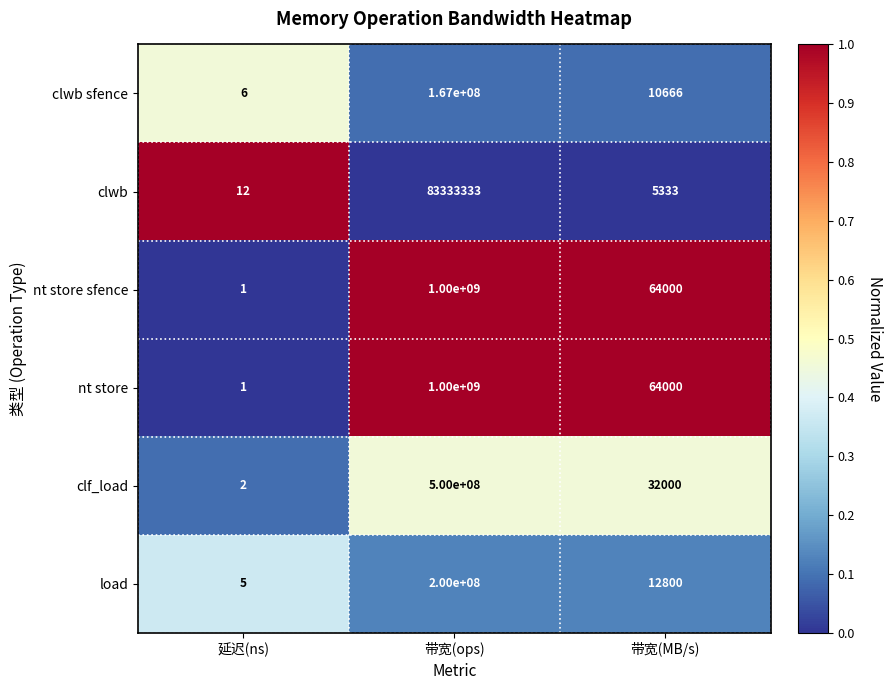

Reading left to right, what are all the values shown in this chart?

clwb sfence: 6	167000000	10666
clwb: 12	83333333	5333
nt store sfence: 1	1000000000	64000
nt store: 1	1000000000	64000
clf_load: 2	500000000	32000
load: 5	200000000	12800